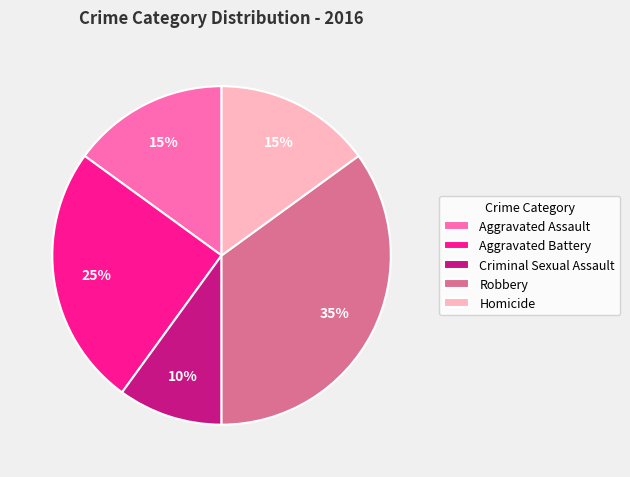

Which category has the smallest portion of the pie?

Criminal Sexual Assault